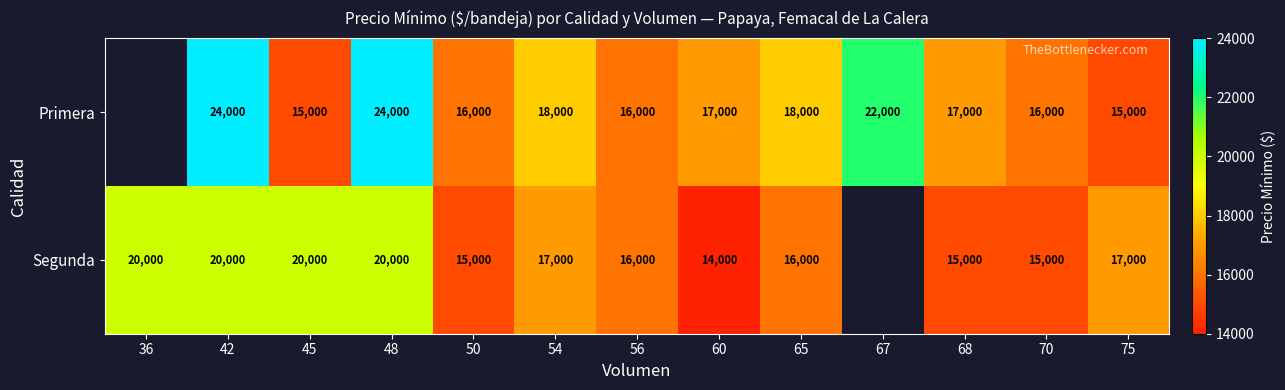

What is the spread (max minus min) of values at 65?

2000